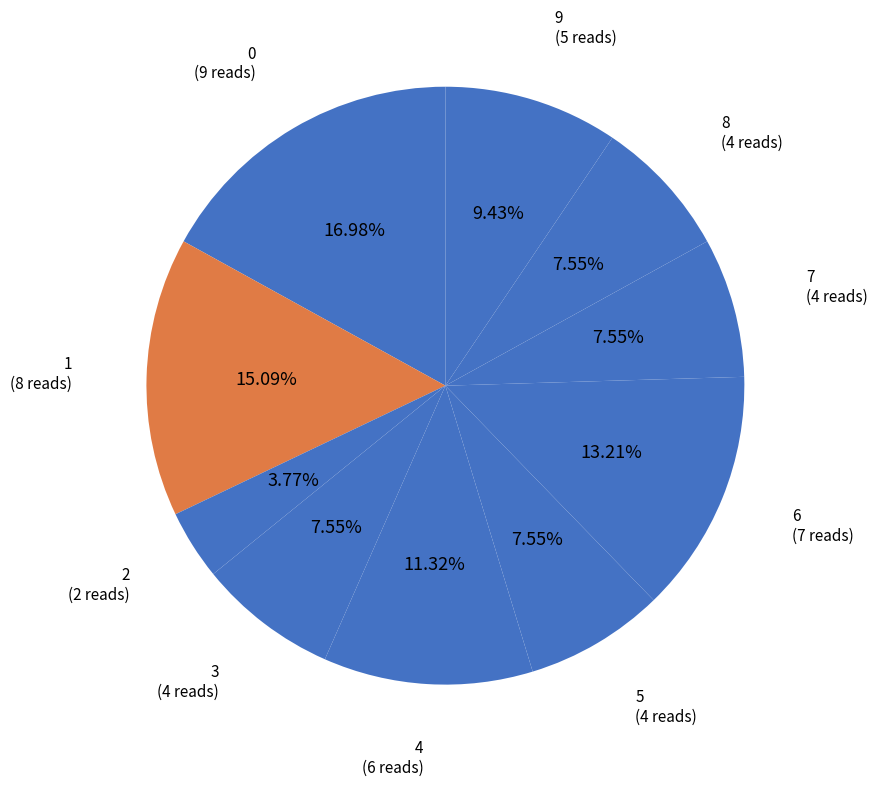

What percentage is NOT represented by 5?

92.5%